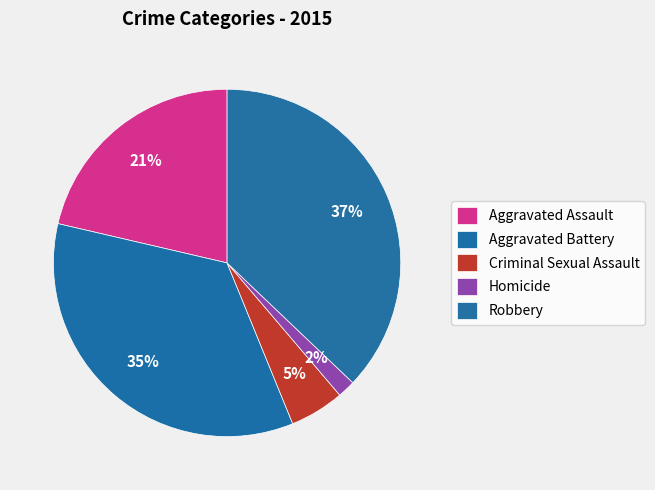

Count the number of slices in the pie.

5